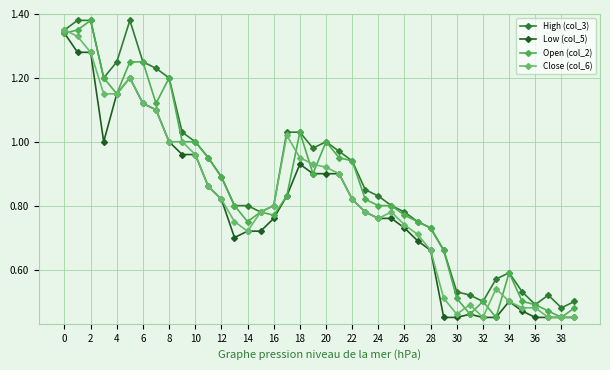

Which series has the largest total across all categories?

High (col_3)